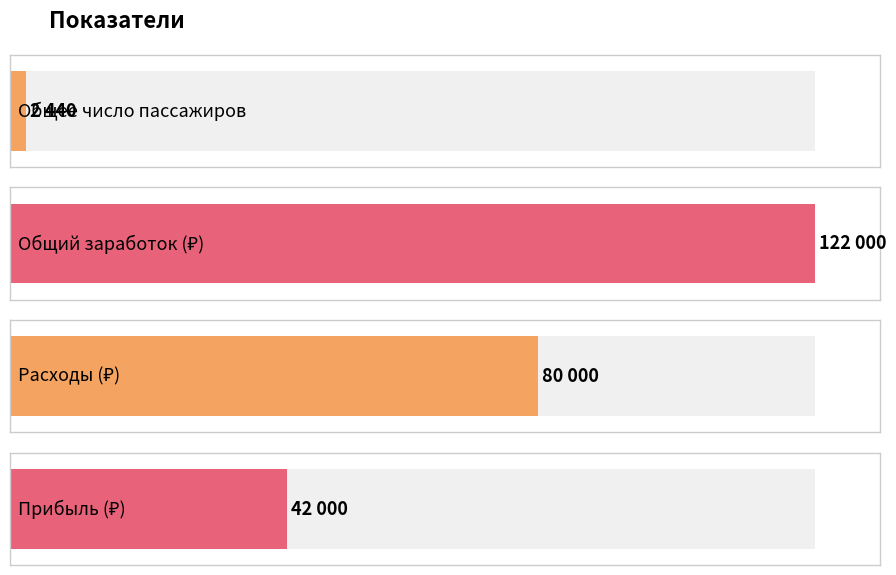

What is the difference between the maximum and minimum values?

119560